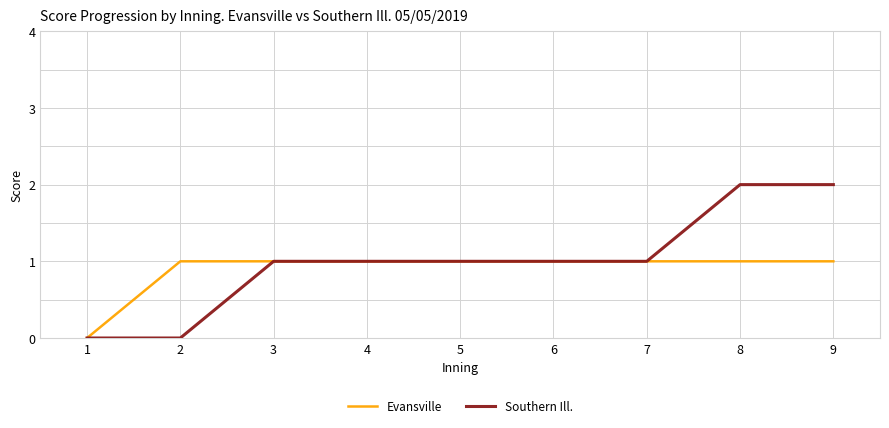

How many Evansville values are between 1 and 2?

8